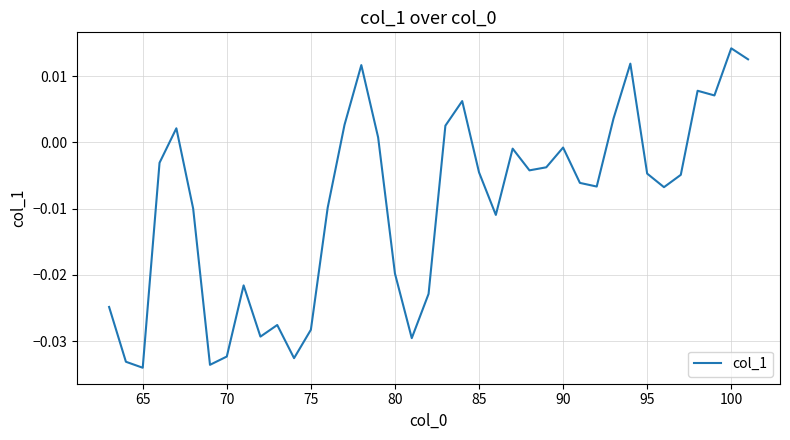

How many values are below zero?

27